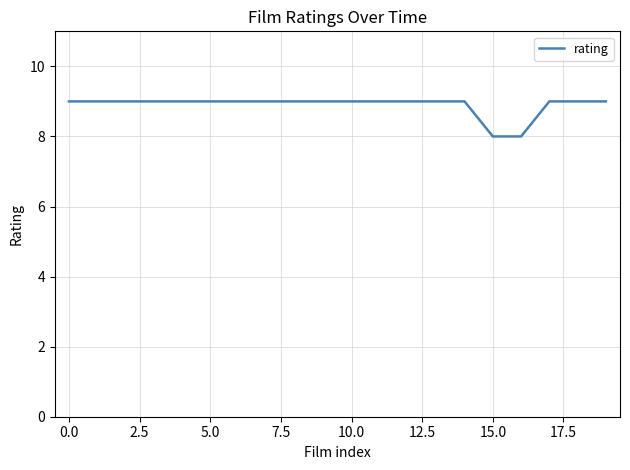

What is the smallest value displayed?

8